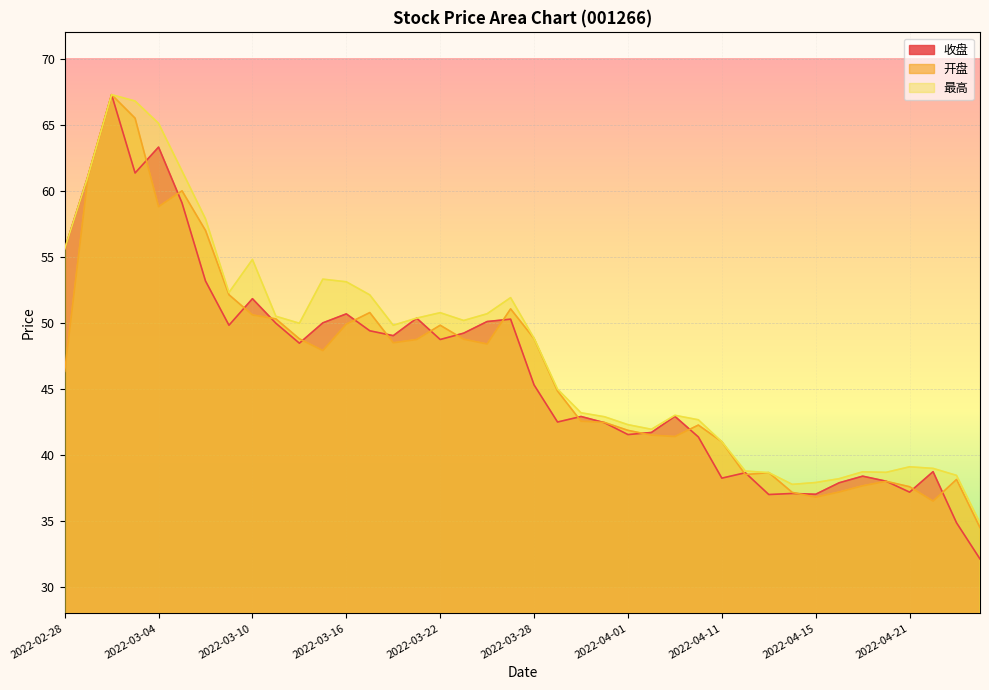

After their last crossing, which series has the higher values: 收盘 or 开盘?

开盘